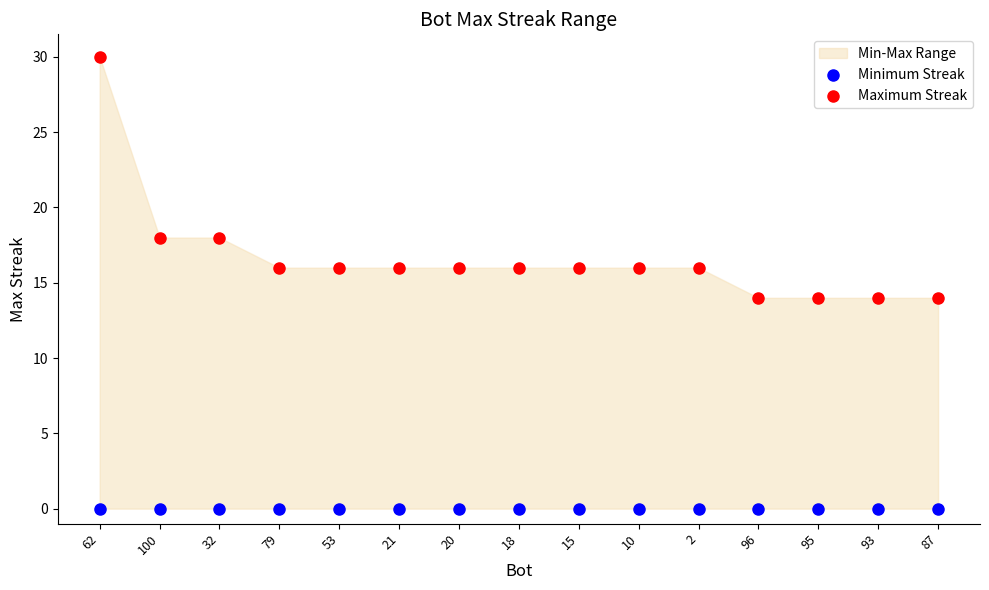

Which series reaches the minimum Y coordinate?

Minimum Streak